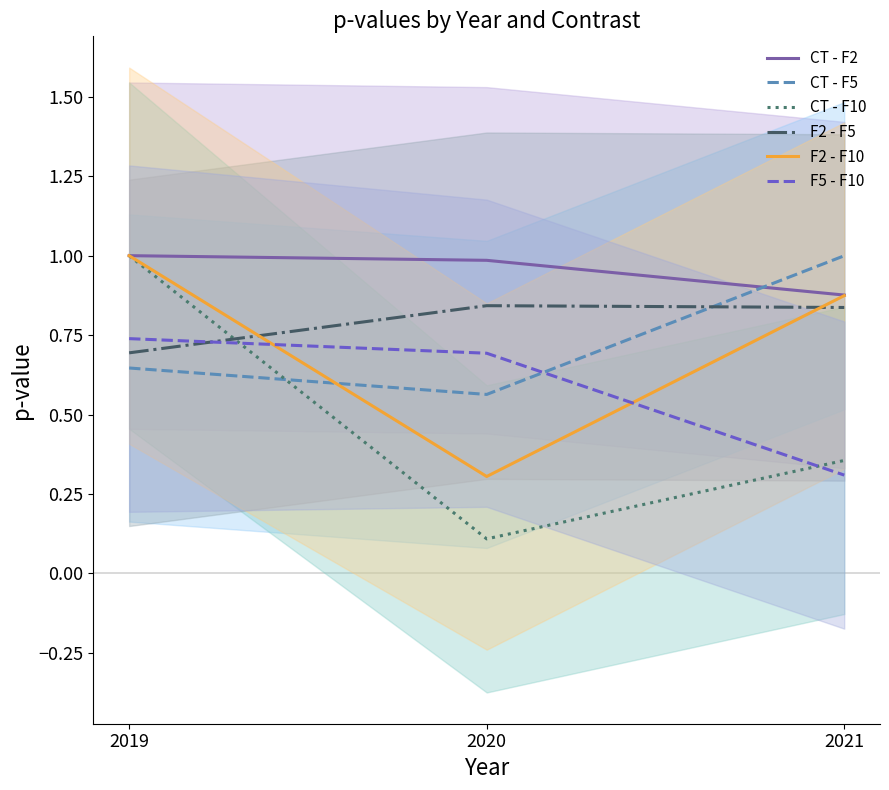

What are all the series names shown in the legend?

CT - F2, CT - F5, CT - F10, F2 - F5, F2 - F10, F5 - F10